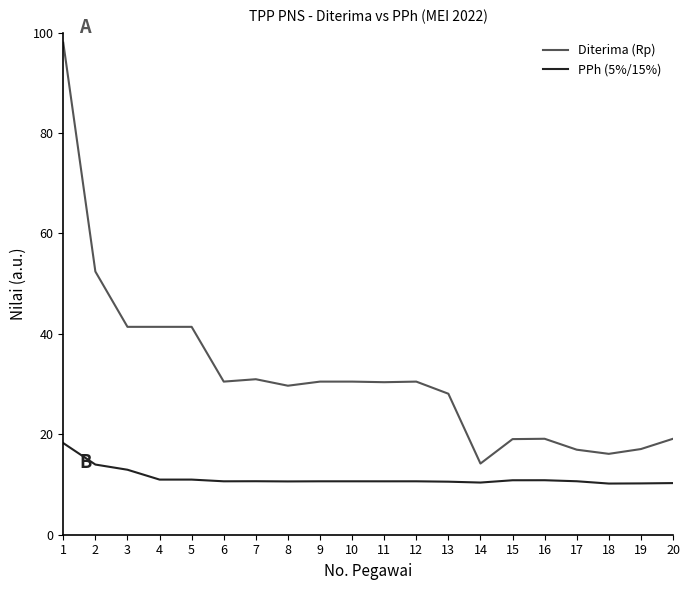

True or false: Diterima (Rp) has a value of 29.7 at 8.

True